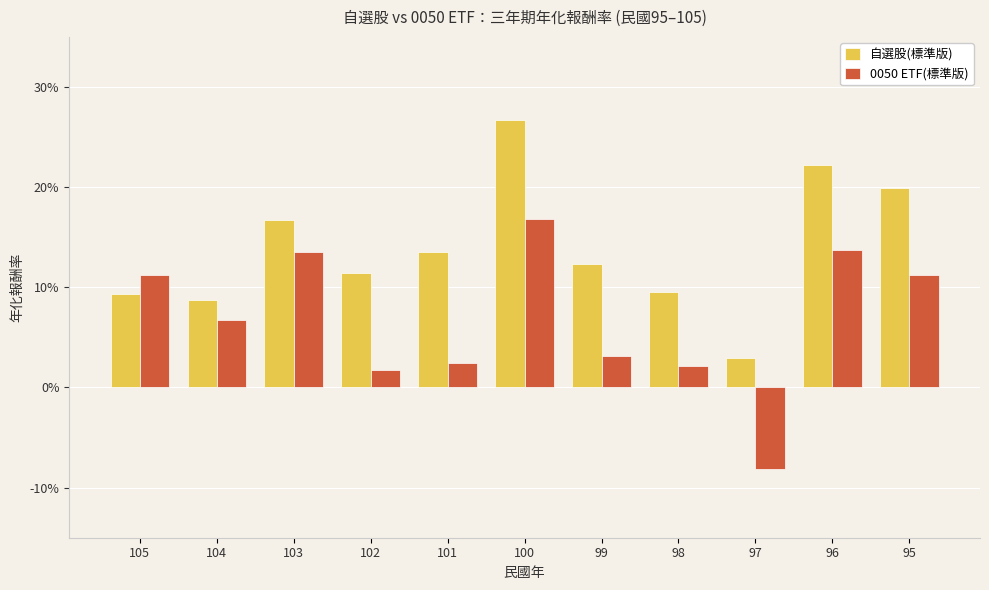

What is the value of the 自選股(標準版) bar at the 6th from the left?

0.3